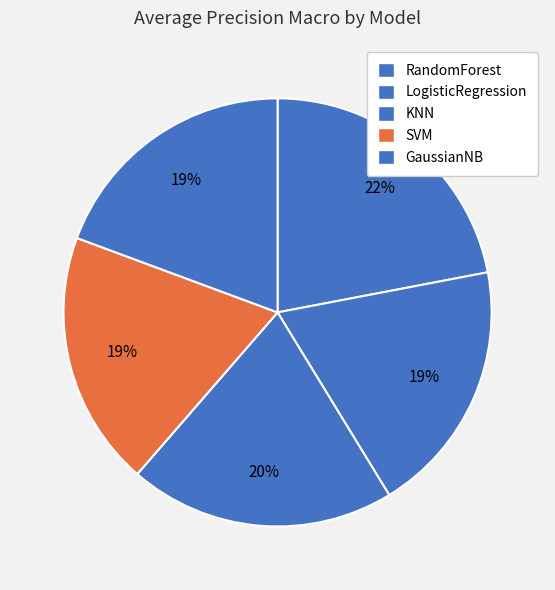

Is LogisticRegression the majority of the pie?

No